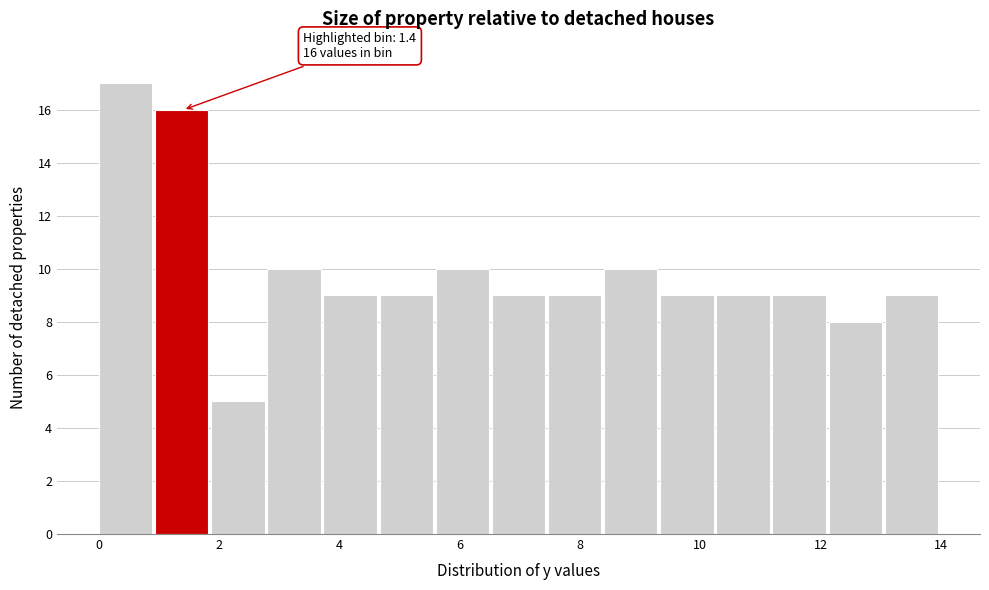

Over which range of the x-axis is the bar tallest?

0.0 to 1.0